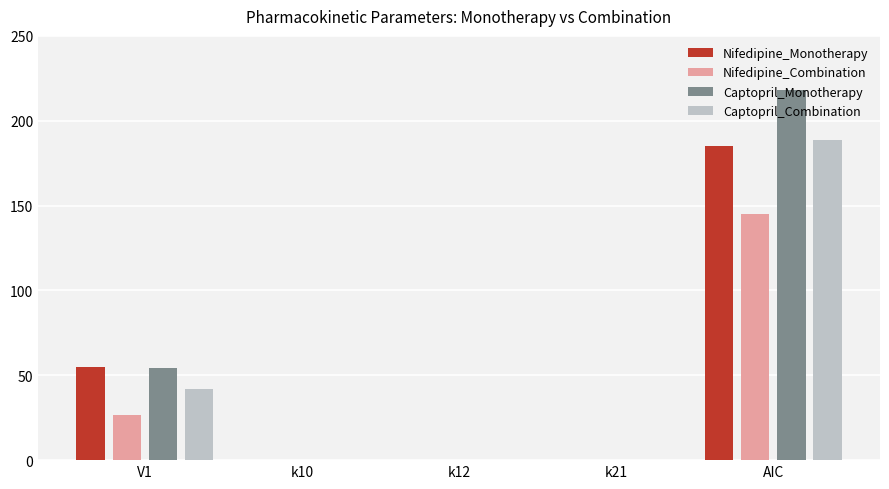

At which label does Nifedipine_Combination reach its peak?

AIC